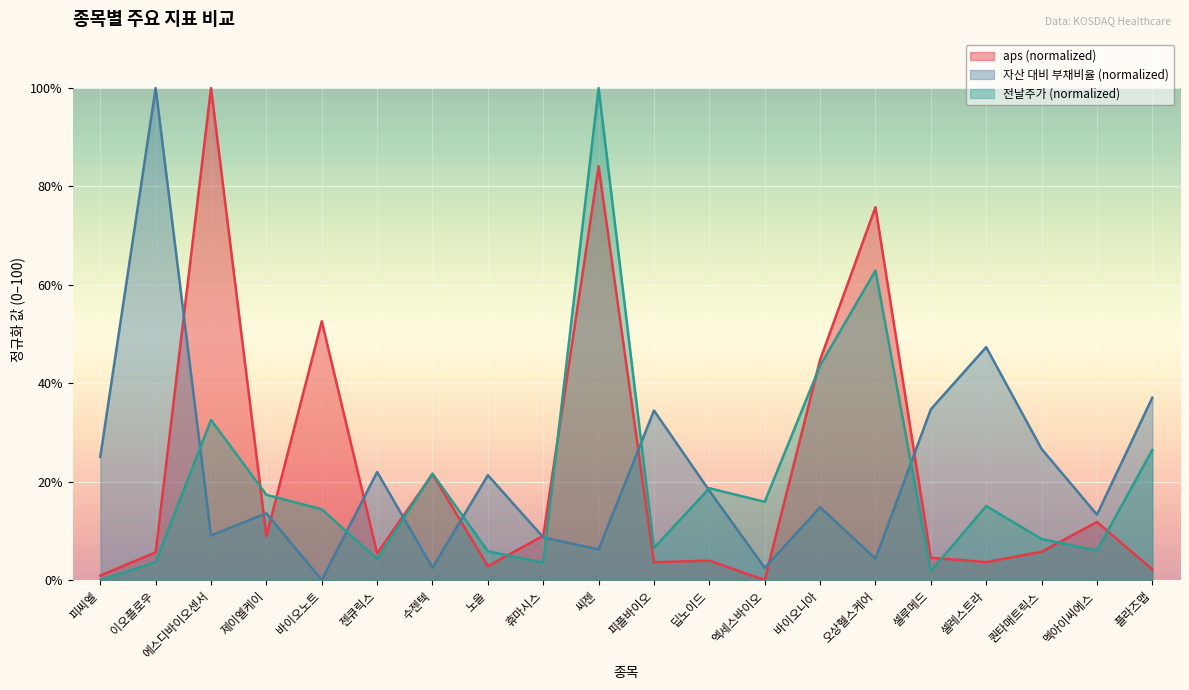

Is it true that aps equals 9.1 at 젠큐릭스?

False